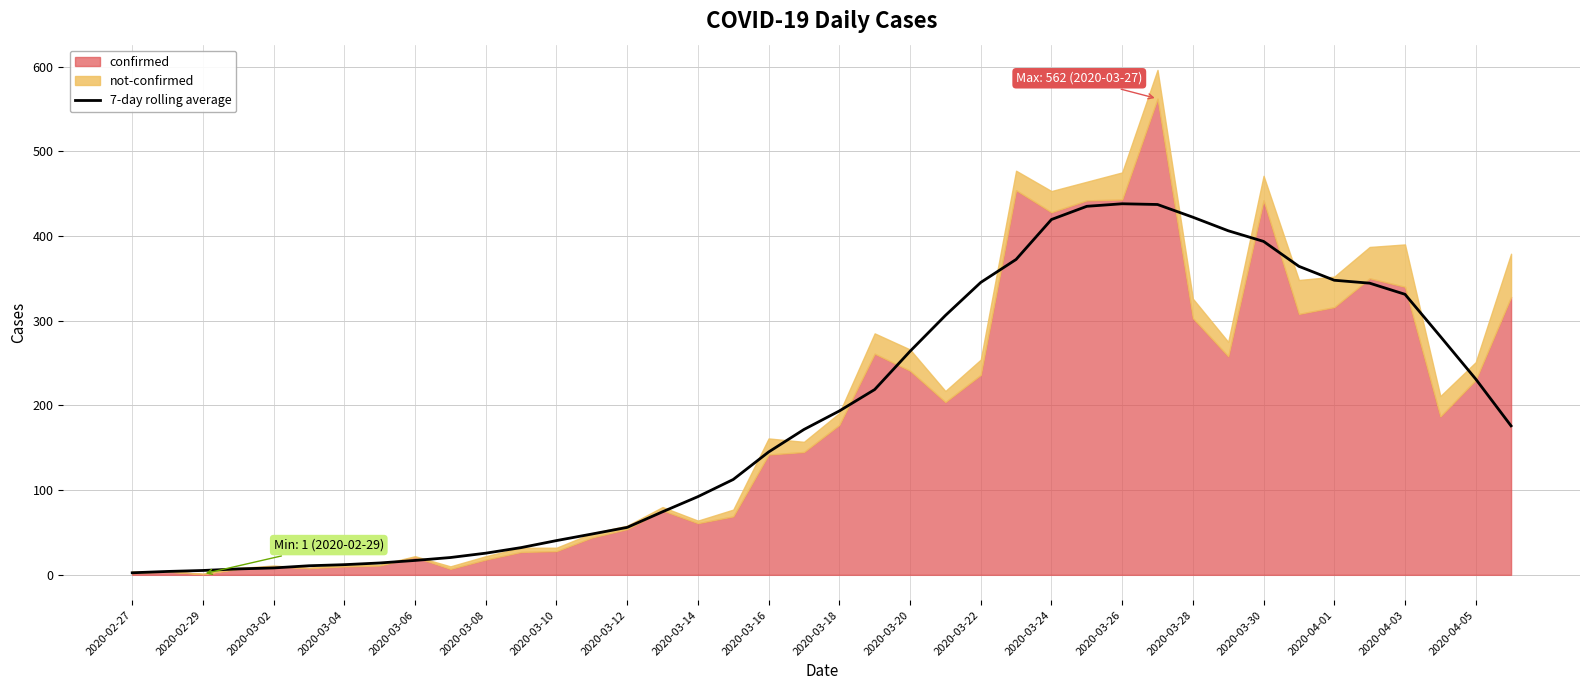

What is the approximate value at 21?

218.7